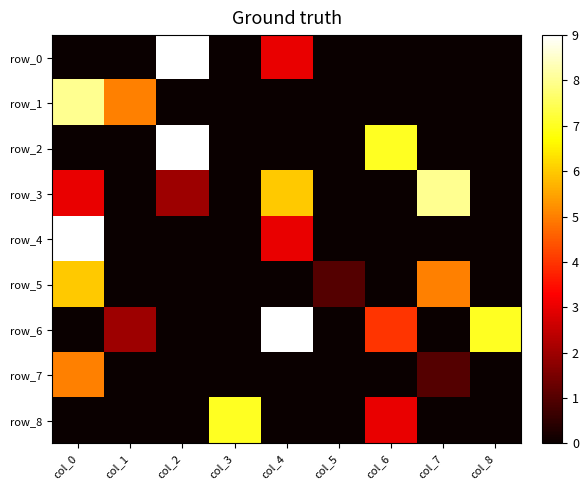

Between col_1 and col_4, which is larger?

col_4